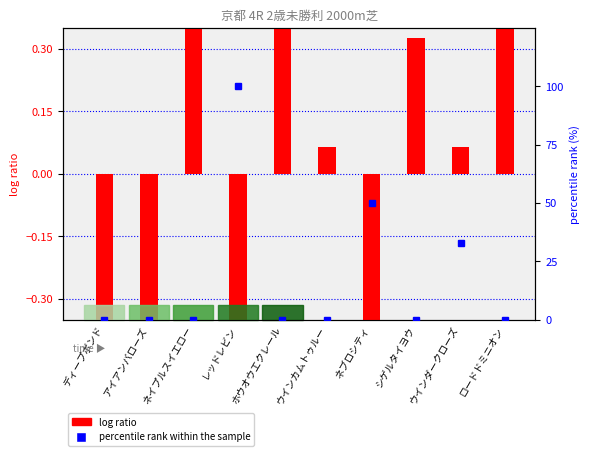

List the series in order of their overall mean, highest first.

percentile rank within the sample, log ratio